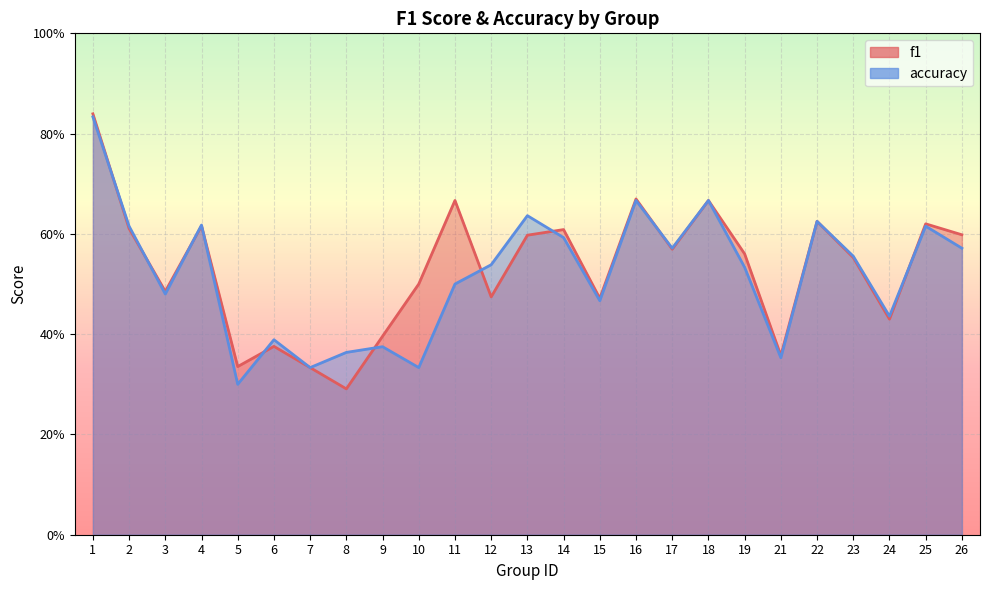

Which series has the largest range (max minus min)?

f1